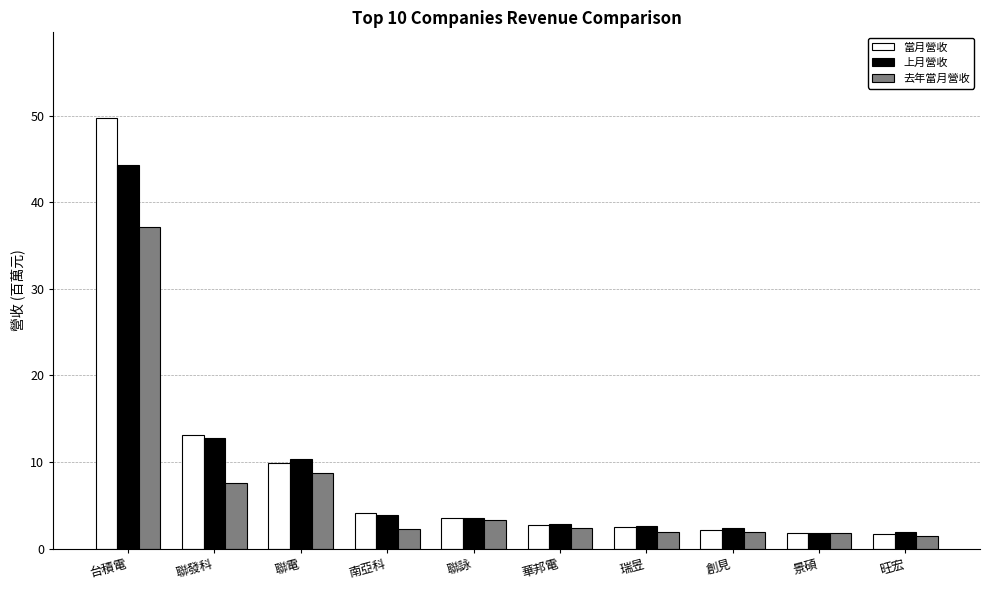

What is the label of the 1st bar from the left?

台積電